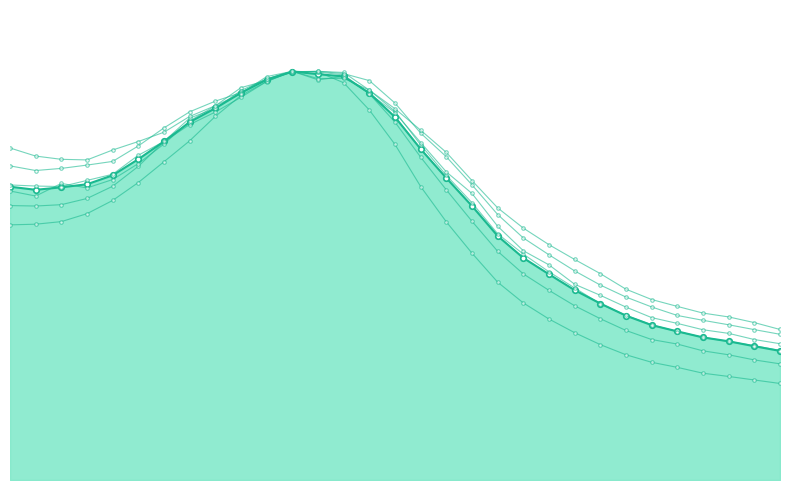

What value does the 30min series have at 520?

0.9